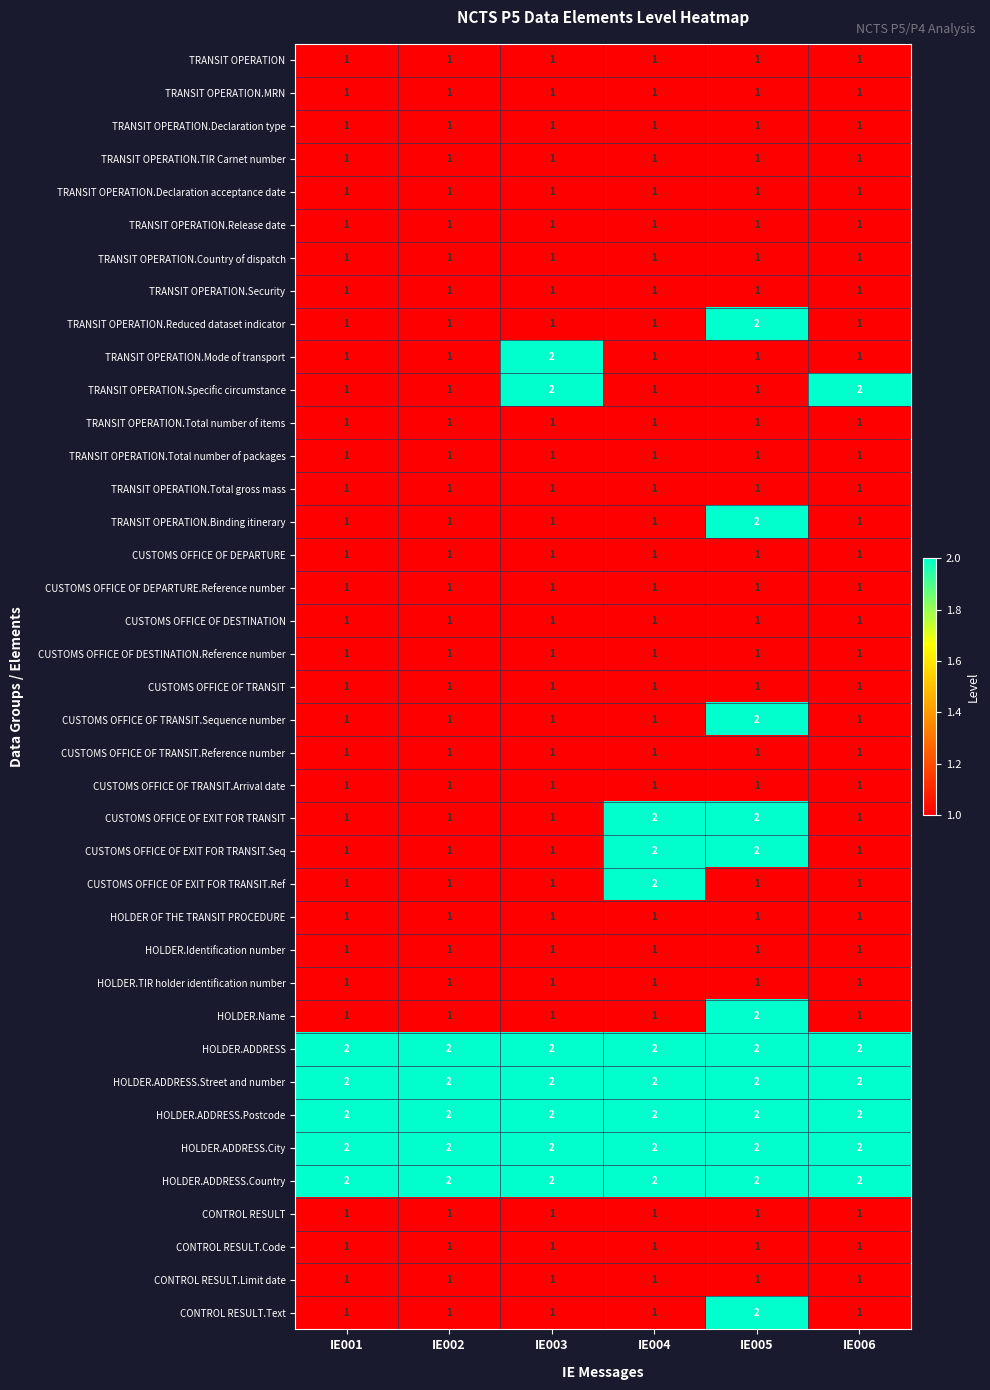

What is the difference between the highest and lowest values at IE006?

1